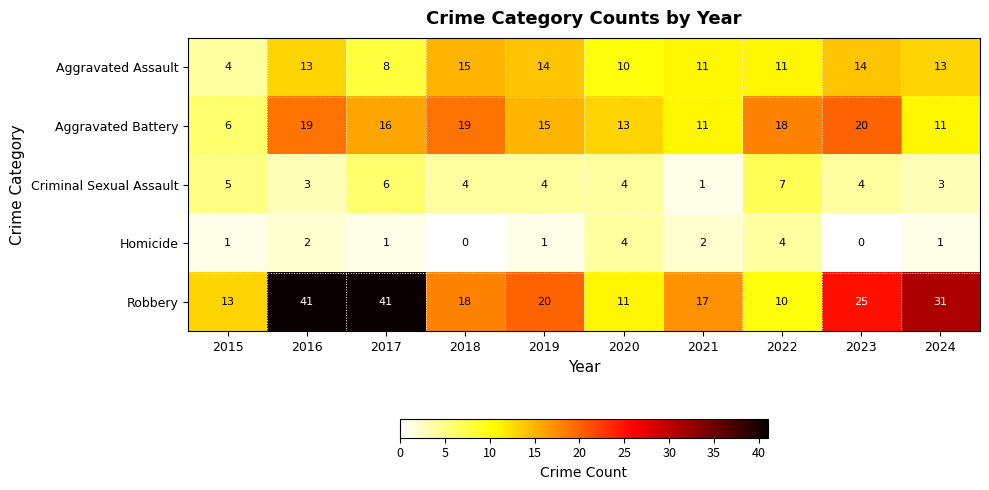

Where does the Robbery series first go above 20?

2016